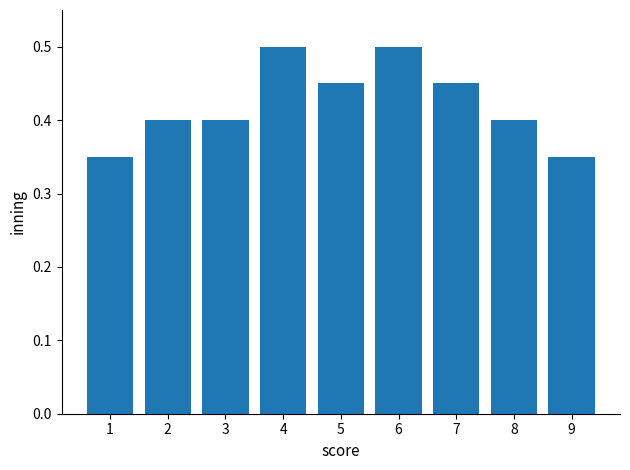

The chart shows a value of 0.6 at 3. True or false?

False